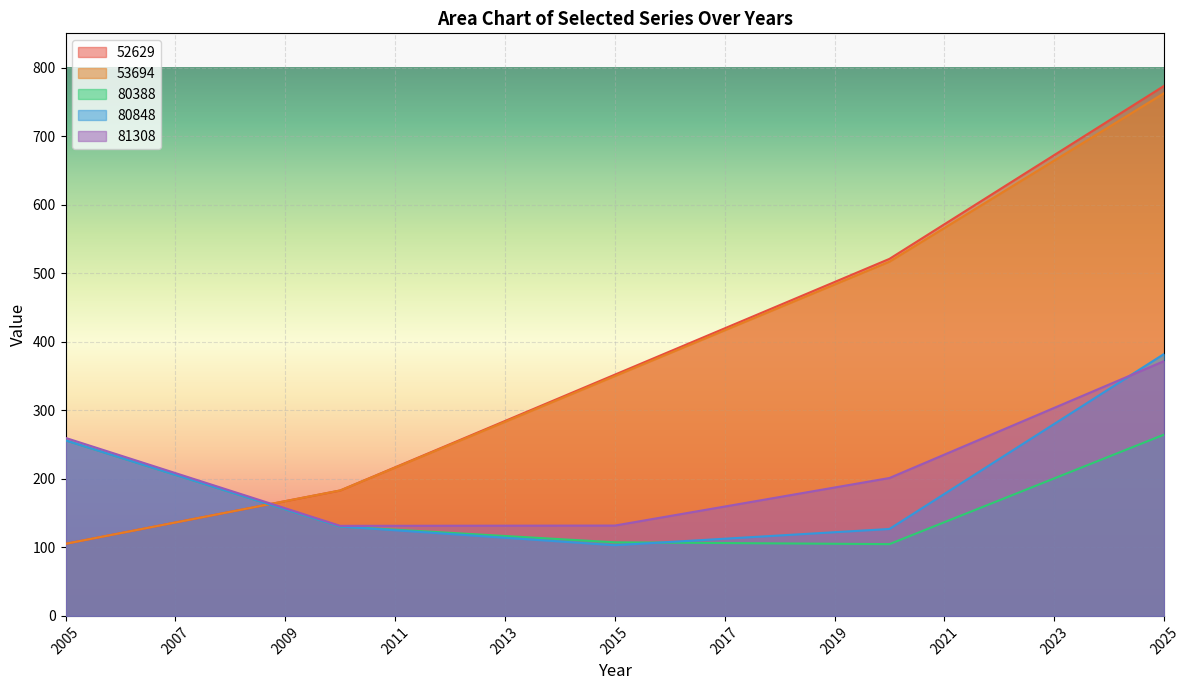

True or false: 81308 and 52629 cross at least once.

True